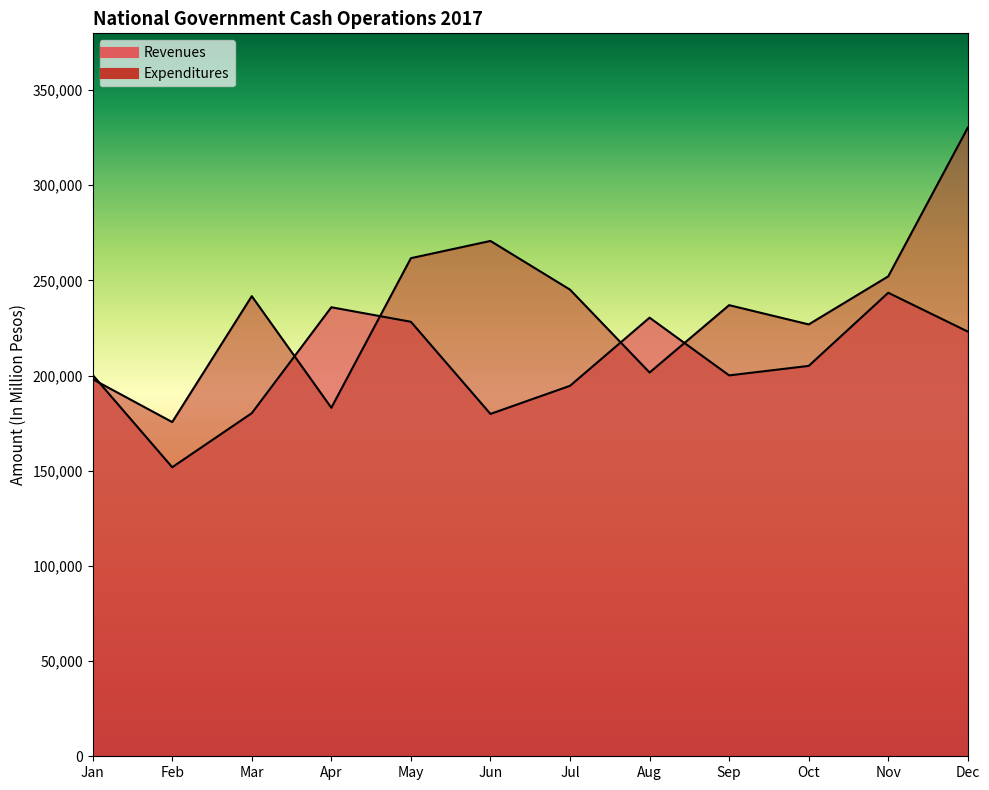

Which series has the largest total across all categories?

Expenditures